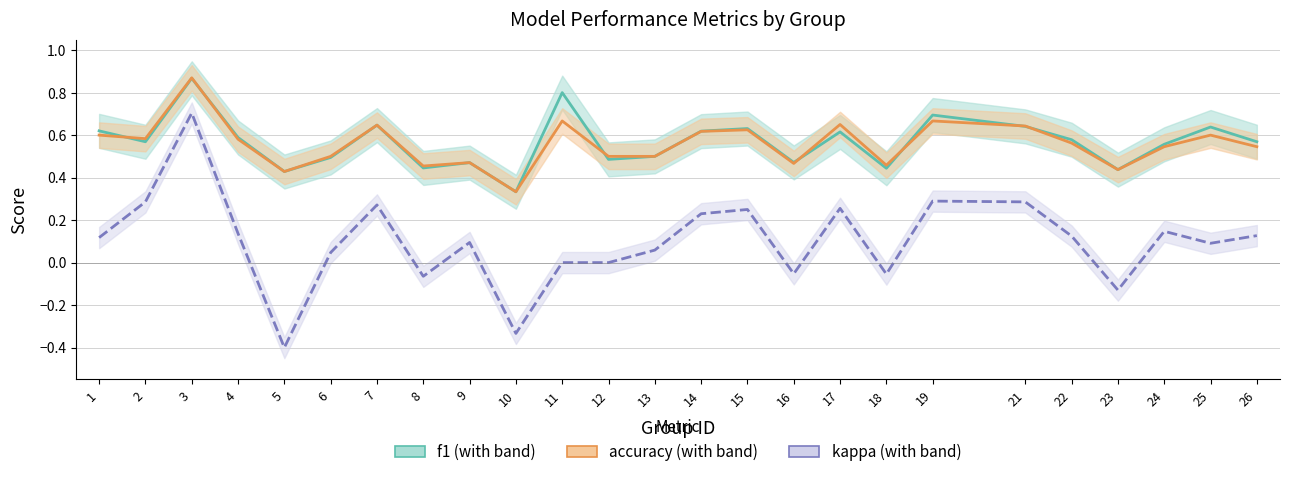

What is the value of the kappa point at the 8th from the left?

-0.1